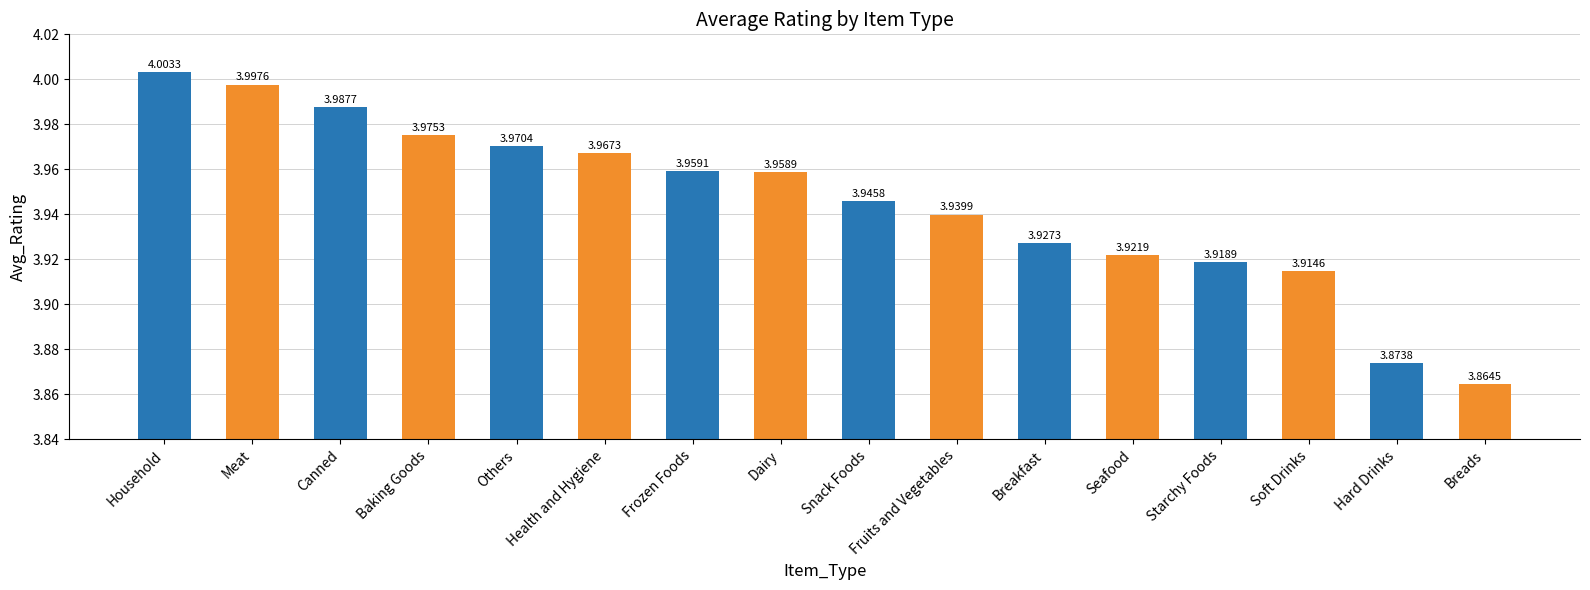

What is the sum of the values at Soft Drinks and Meat?

7.9